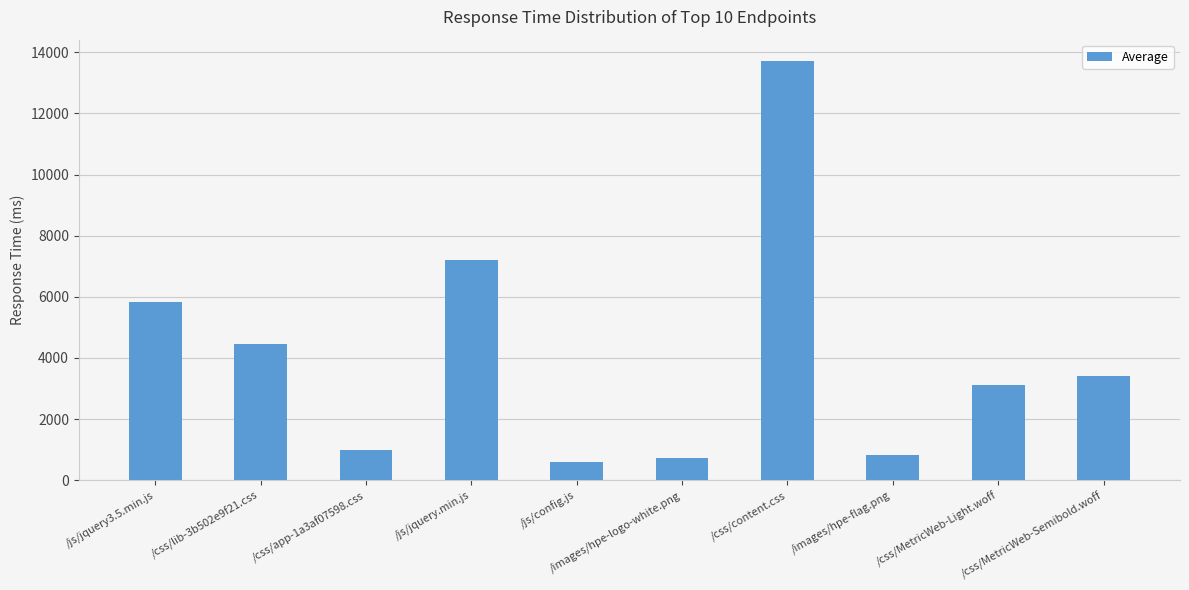

The chart shows a value of 3414 at /css/MetricWeb-Semibold.woff. True or false?

True